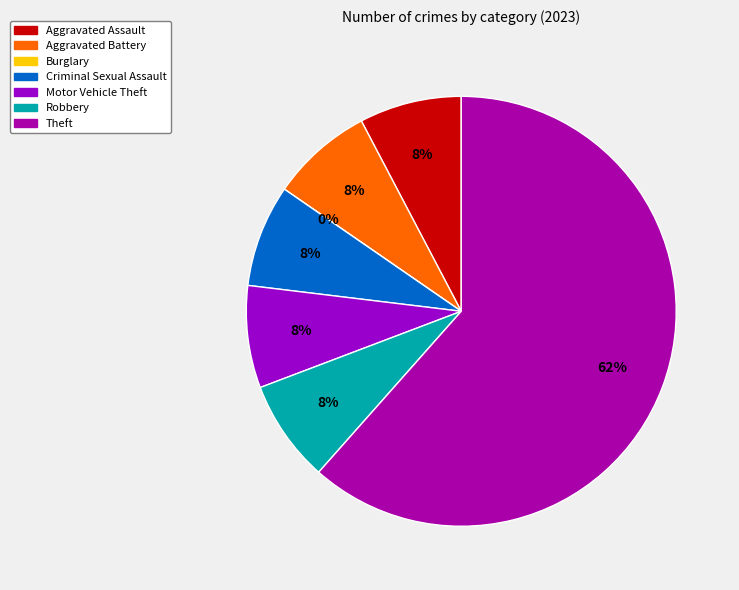

To the nearest percent, what portion does Criminal Sexual Assault represent?

8%